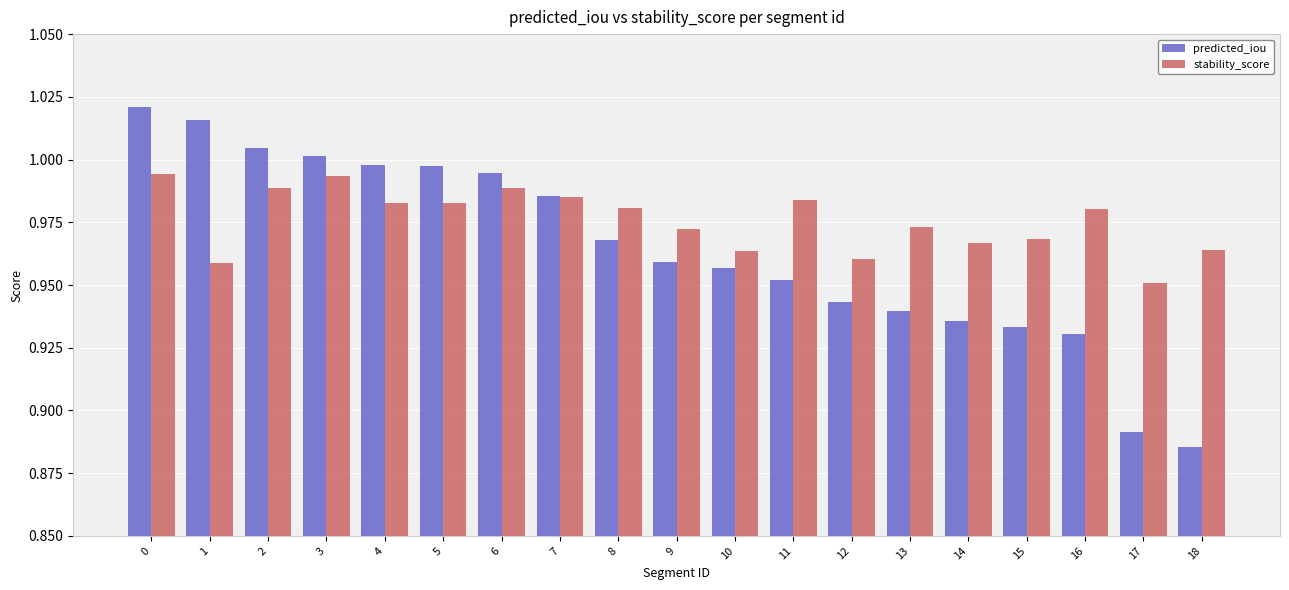

List the series in order of their overall mean, highest first.

stability_score, predicted_iou